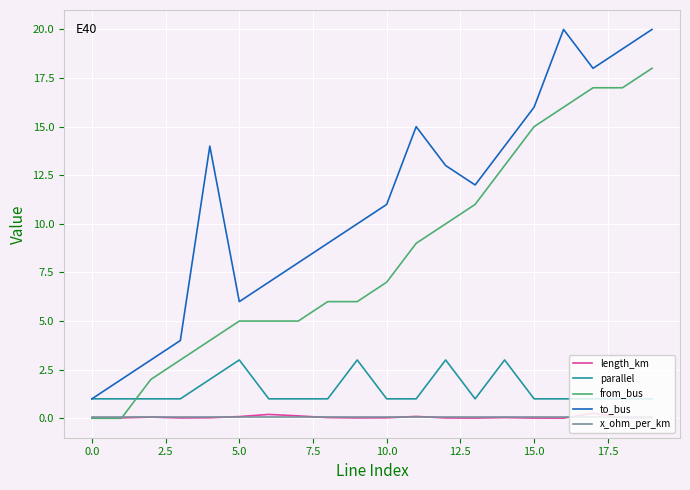

Which series has the widest spread of values?

to_bus